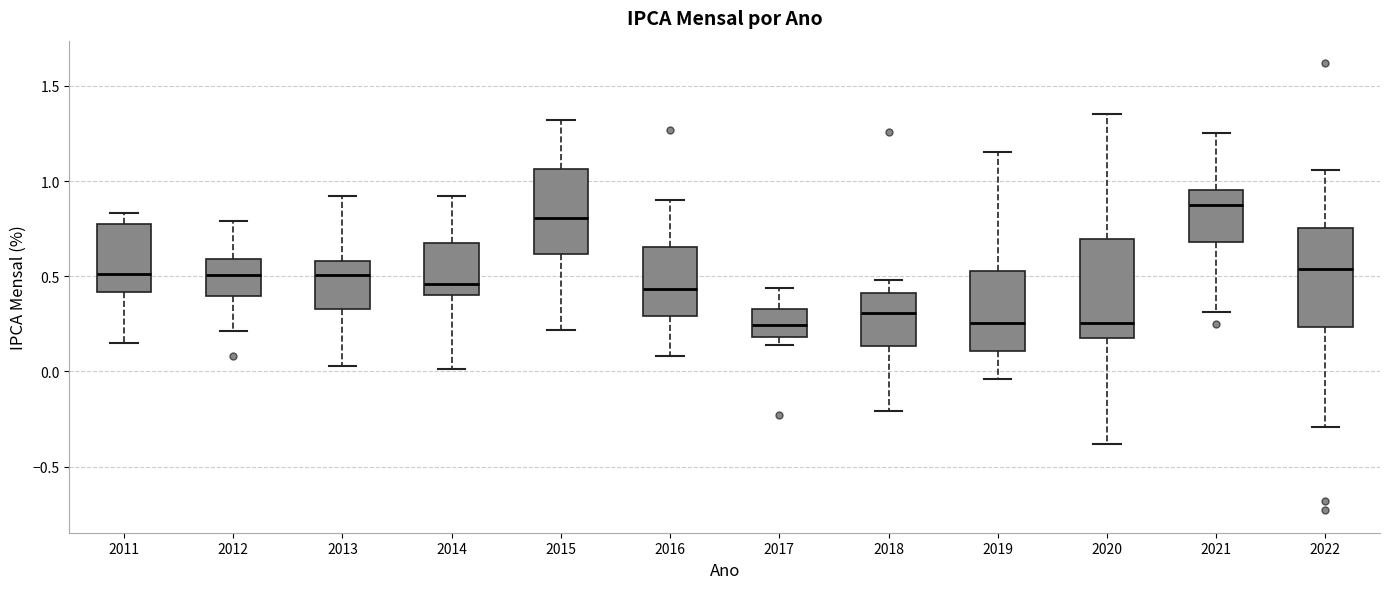

Where is the lower edge of the box at x = 2018 on the y-axis? The values are not printed on the chart, so give them approximately, as read against the axis.

0.15